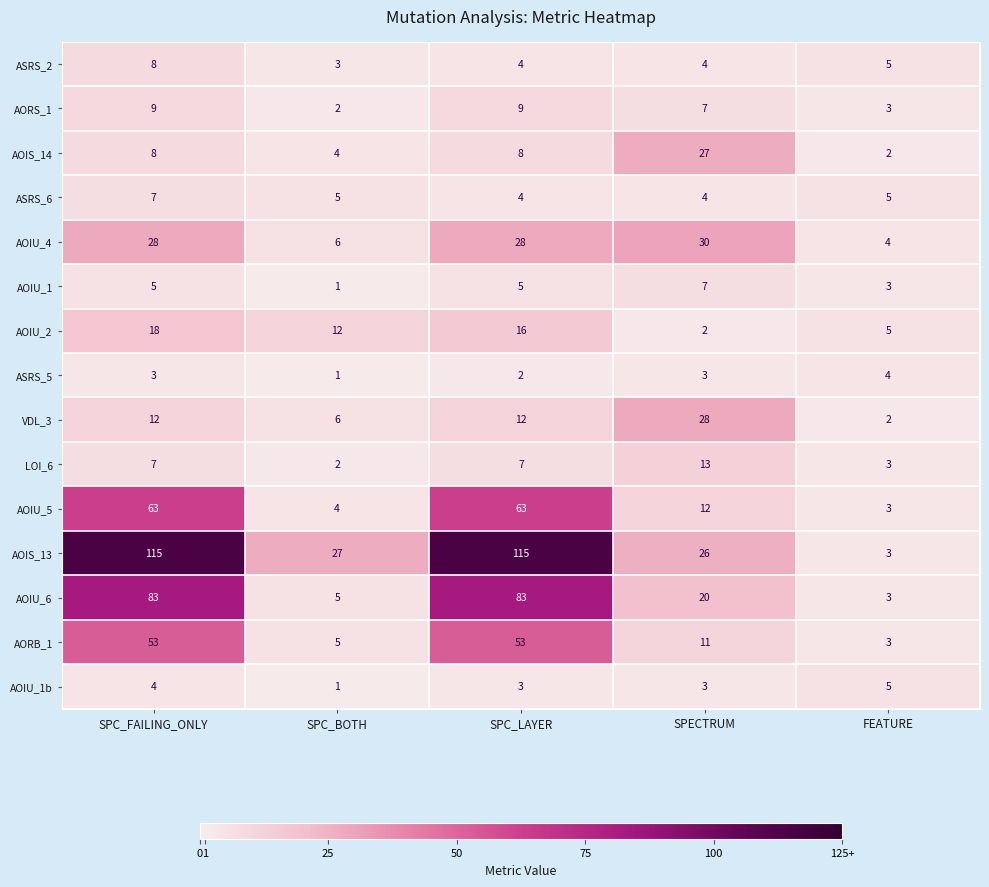

Which series has the largest range (max minus min)?

AOIS_13